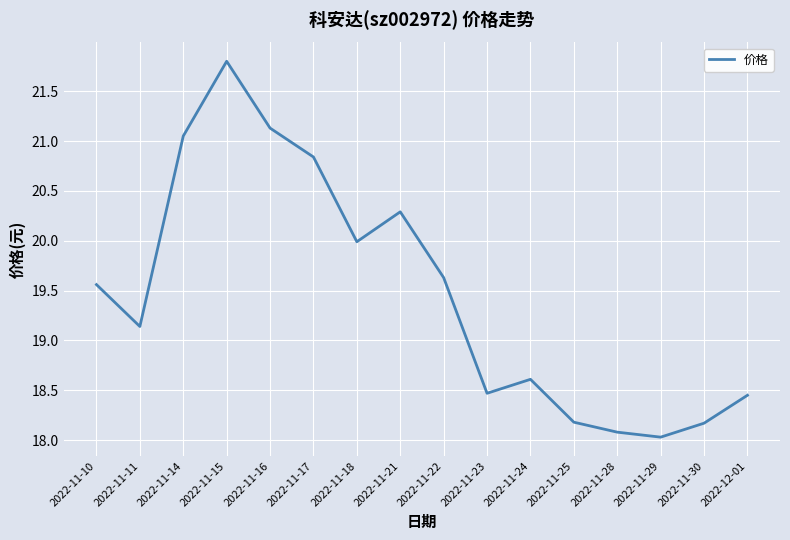

True or false: the data shows 9.6 at 2022-11-15.

False